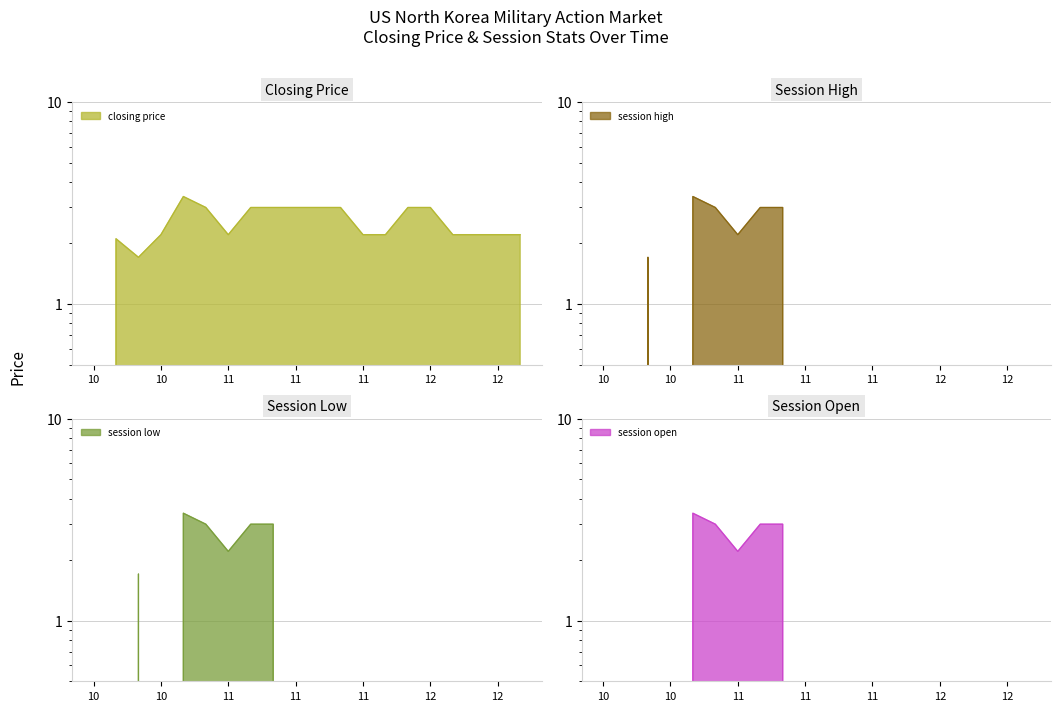

True or false: session low and session high intersect in this chart.

False